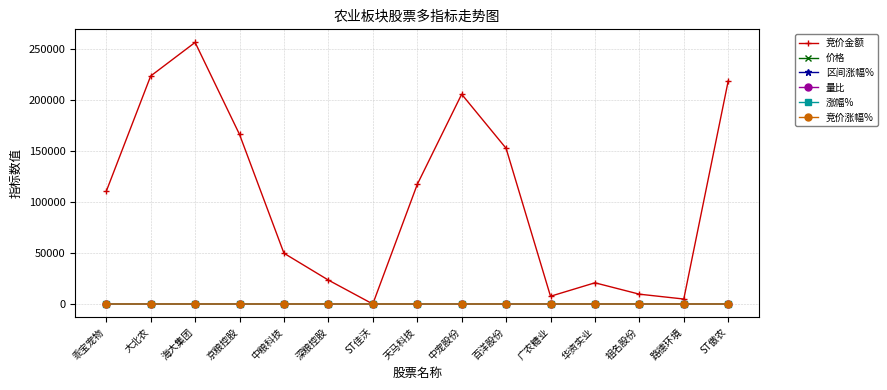

Is the value of 量比 at ST傲农 greater than the value of 竞价金额 at 百洋股份?

No